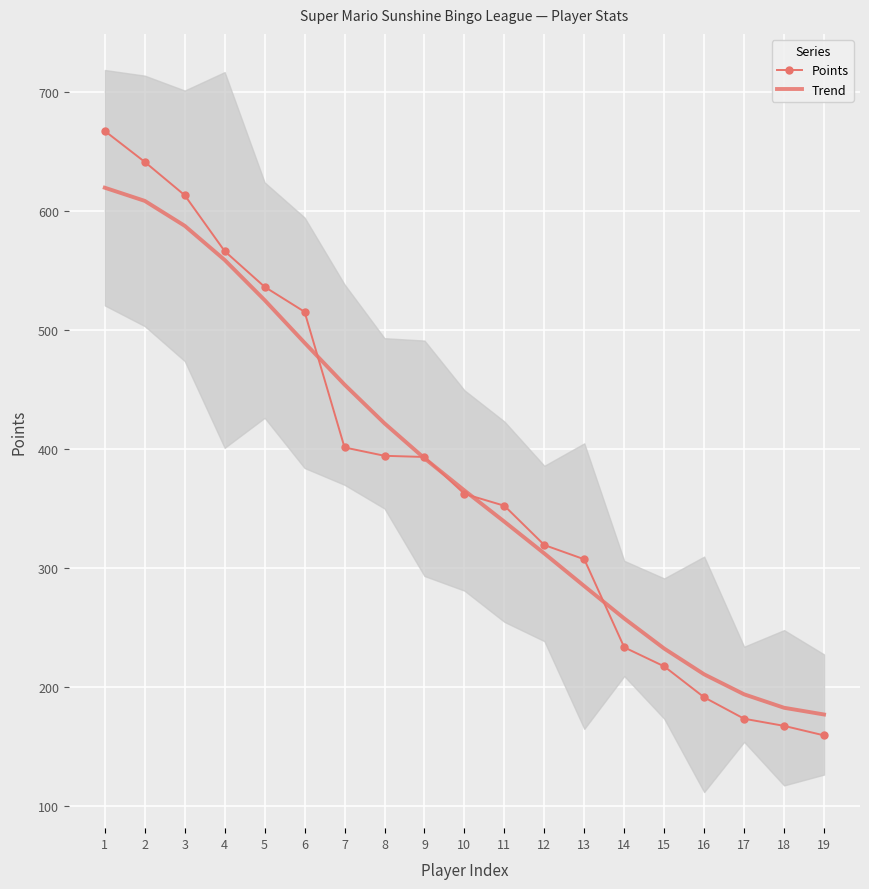

At which label does Points reach its peak?

1